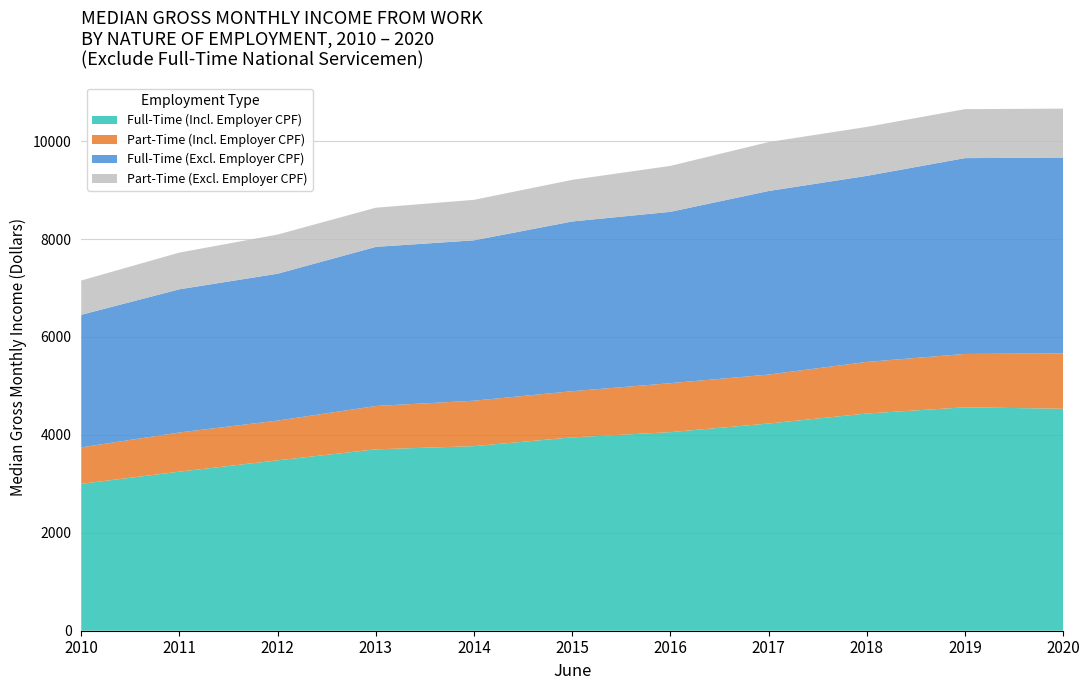

Reading right to left, extract all data points from this chart.

Full-Time (Incl. Employer CPF): 2020=4534	2019=4563	2018=4437	2017=4232	2016=4056	2015=3949	2014=3770	2013=3705	2012=3480	2011=3249	2010=3000
Part-Time (Incl. Employer CPF): 2020=1130	2019=1090	2018=1053	2017=1000	2016=1000	2015=943	2014=928	2013=885	2012=812	2011=800	2010=745
Full-Time (Excl. Employer CPF): 2020=4000	2019=4000	2018=3800	2017=3749	2016=3500	2015=3467	2014=3276	2013=3250	2012=3000	2011=2925	2010=2708
Part-Time (Excl. Employer CPF): 2020=1000	2019=1000	2018=1000	2017=1000	2016=938	2015=850	2014=827	2013=800	2012=800	2011=750	2010=700